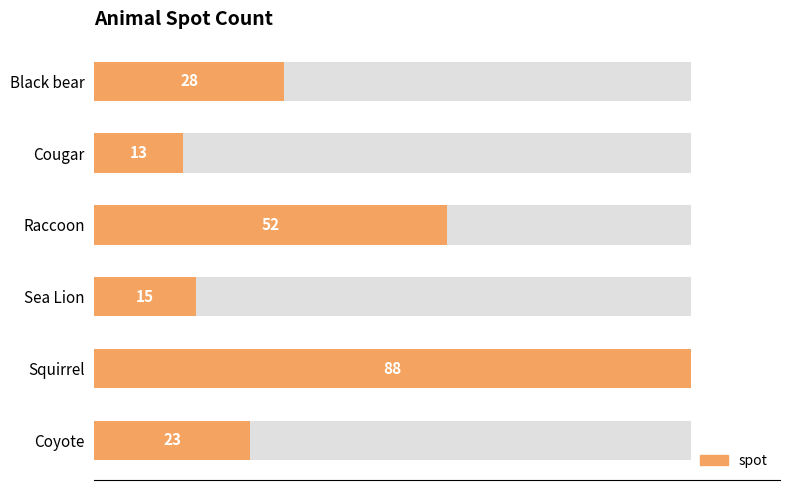

What is the value of the 6th bar from the left?

23